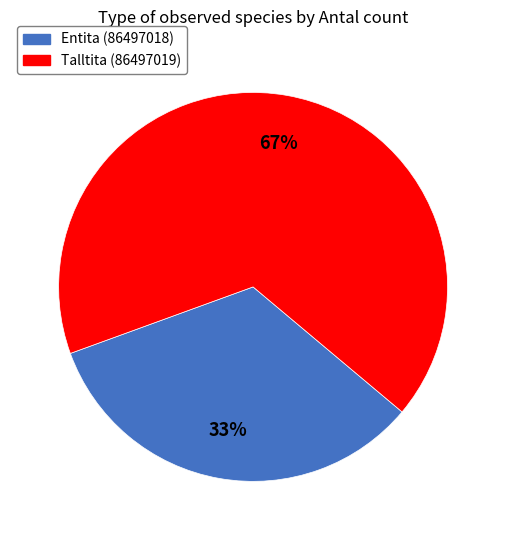

True or false: Talltita (86497019) accounts for 76% of the total.

False